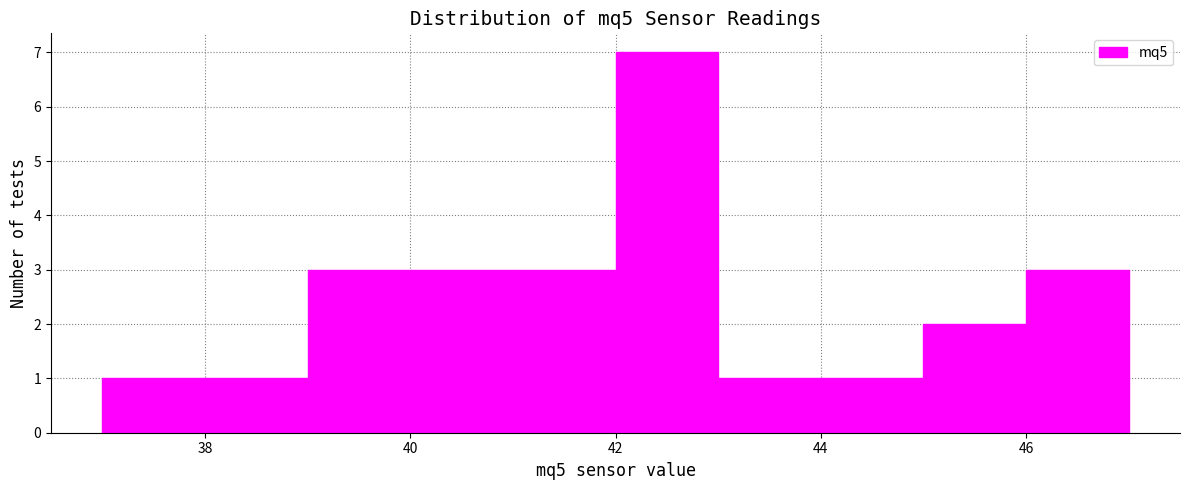

Reading left to right, list every bar in this chart as the range it spans on the x-axis followed by its height. The values are not printed on the chart, so give them approximately, as read against the axis.

37 to 38: 1
38 to 39: 1
39 to 40: 3
40 to 41: 3
41 to 42: 3
42 to 43: 7
43 to 44: 1
44 to 45: 1
45 to 46: 2
46 to 47: 3